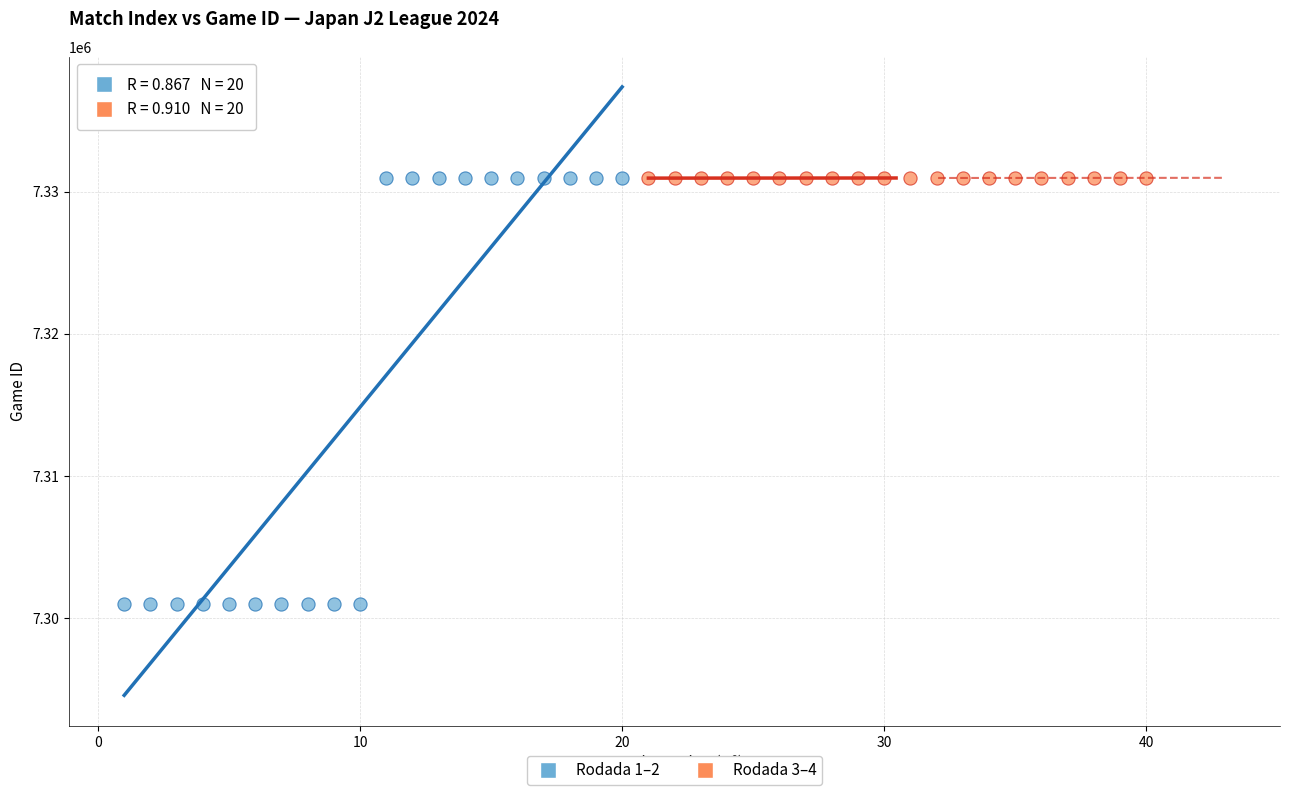

Which series contains the lowest Y value?

Rodada 1–2